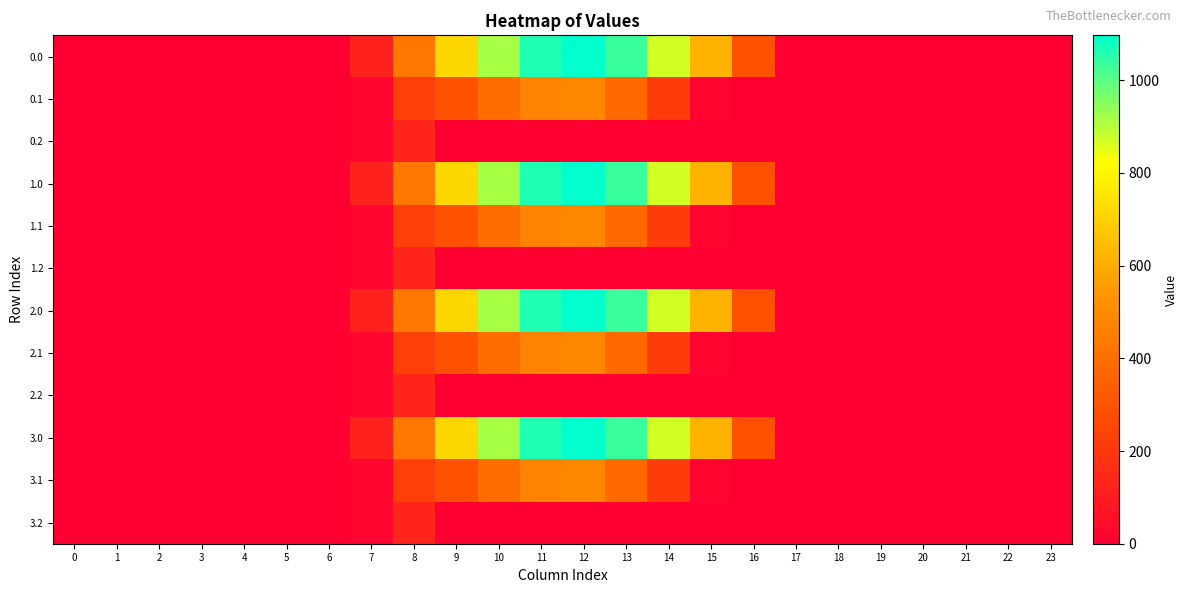

Reading right to left, transcribe all the data shown in this chart.

0.0: 23=0.0	22=0.0	21=0.0	20=0.0	19=0.0	18=0.0	17=0.0	16=294.5	15=615.9	14=870.6	13=1032.9	12=1096.7	11=1060.3	10=916.2	9=716.9	8=430.3	7=120.6	6=0.0	5=0.0	4=0.0	3=0.0	2=0.0	1=0.0	0=0.0
0.1: 23=0.0	22=0.0	21=0.0	20=0.0	19=0.0	18=0.0	17=0.0	16=0.0	15=17.3	14=219.2	13=382.7	12=485.4	11=471.7	10=388.1	9=295.9	8=227.5	7=17.7	6=0.0	5=0.0	4=0.0	3=0.0	2=0.0	1=0.0	0=0.0
0.2: 23=0.0	22=0.0	21=0.0	20=0.0	19=0.0	18=0.0	17=0.0	16=0.0	15=0.0	14=0.0	13=0.0	12=0.0	11=0.0	10=0.0	9=0.0	8=134.2	7=22.3	6=0.0	5=0.0	4=0.0	3=0.0	2=0.0	1=0.0	0=0.0
1.0: 23=0.0	22=0.0	21=0.0	20=0.0	19=0.0	18=0.0	17=0.0	16=294.5	15=615.9	14=870.6	13=1032.9	12=1096.7	11=1060.3	10=916.2	9=716.9	8=430.3	7=120.6	6=0.0	5=0.0	4=0.0	3=0.0	2=0.0	1=0.0	0=0.0
1.1: 23=0.0	22=0.0	21=0.0	20=0.0	19=0.0	18=0.0	17=0.0	16=0.0	15=17.3	14=219.2	13=382.7	12=485.4	11=471.7	10=388.1	9=295.9	8=227.5	7=17.7	6=0.0	5=0.0	4=0.0	3=0.0	2=0.0	1=0.0	0=0.0
1.2: 23=0.0	22=0.0	21=0.0	20=0.0	19=0.0	18=0.0	17=0.0	16=0.0	15=0.0	14=0.0	13=0.0	12=0.0	11=0.0	10=0.0	9=0.0	8=134.2	7=22.3	6=0.0	5=0.0	4=0.0	3=0.0	2=0.0	1=0.0	0=0.0
2.0: 23=0.0	22=0.0	21=0.0	20=0.0	19=0.0	18=0.0	17=0.0	16=294.5	15=615.9	14=870.6	13=1032.9	12=1096.7	11=1060.3	10=916.2	9=716.9	8=430.3	7=120.6	6=0.0	5=0.0	4=0.0	3=0.0	2=0.0	1=0.0	0=0.0
2.1: 23=0.0	22=0.0	21=0.0	20=0.0	19=0.0	18=0.0	17=0.0	16=0.0	15=17.3	14=219.2	13=382.7	12=485.4	11=471.7	10=388.1	9=295.9	8=227.5	7=17.7	6=0.0	5=0.0	4=0.0	3=0.0	2=0.0	1=0.0	0=0.0
2.2: 23=0.0	22=0.0	21=0.0	20=0.0	19=0.0	18=0.0	17=0.0	16=0.0	15=0.0	14=0.0	13=0.0	12=0.0	11=0.0	10=0.0	9=0.0	8=134.2	7=22.3	6=0.0	5=0.0	4=0.0	3=0.0	2=0.0	1=0.0	0=0.0
3.0: 23=0.0	22=0.0	21=0.0	20=0.0	19=0.0	18=0.0	17=0.0	16=294.5	15=615.9	14=870.6	13=1032.9	12=1096.7	11=1060.3	10=916.2	9=716.9	8=430.3	7=120.6	6=0.0	5=0.0	4=0.0	3=0.0	2=0.0	1=0.0	0=0.0
3.1: 23=0.0	22=0.0	21=0.0	20=0.0	19=0.0	18=0.0	17=0.0	16=0.0	15=17.3	14=219.2	13=382.7	12=485.4	11=471.7	10=388.1	9=295.9	8=227.5	7=17.7	6=0.0	5=0.0	4=0.0	3=0.0	2=0.0	1=0.0	0=0.0
3.2: 23=0.0	22=0.0	21=0.0	20=0.0	19=0.0	18=0.0	17=0.0	16=0.0	15=0.0	14=0.0	13=0.0	12=0.0	11=0.0	10=0.0	9=0.0	8=134.2	7=22.3	6=0.0	5=0.0	4=0.0	3=0.0	2=0.0	1=0.0	0=0.0